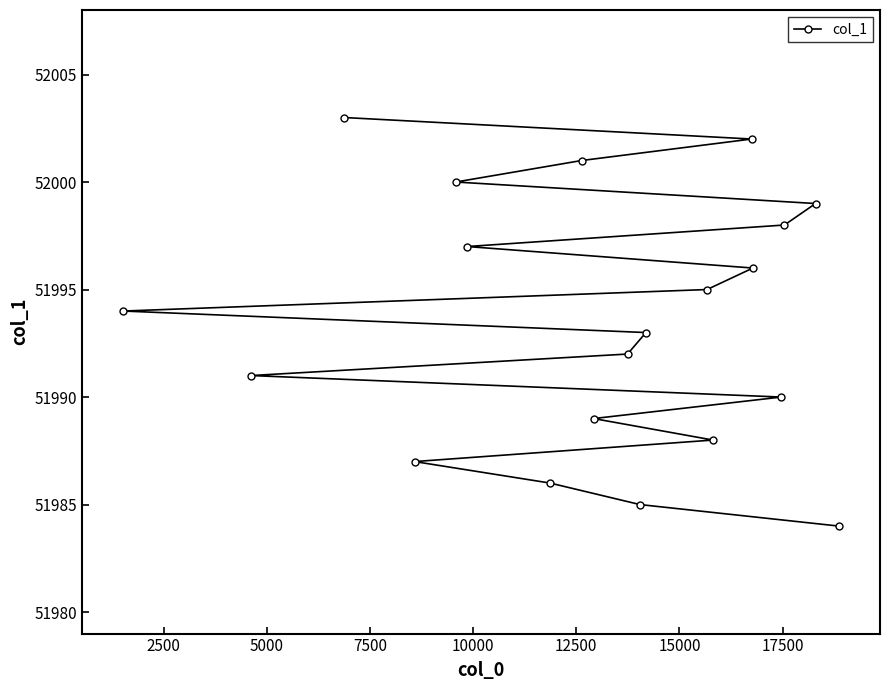

What is the value of the 13th point from the left?

51995